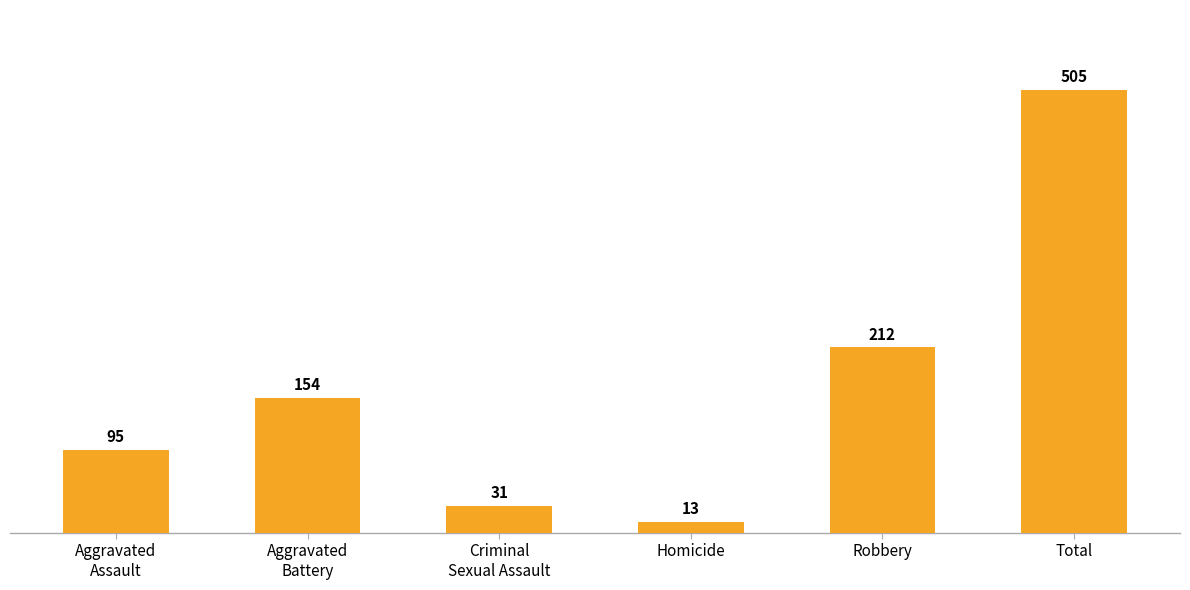

List the labels in order of value, smallest first.

Homicide, Criminal
Sexual Assault, Aggravated
Assault, Aggravated
Battery, Robbery, Total